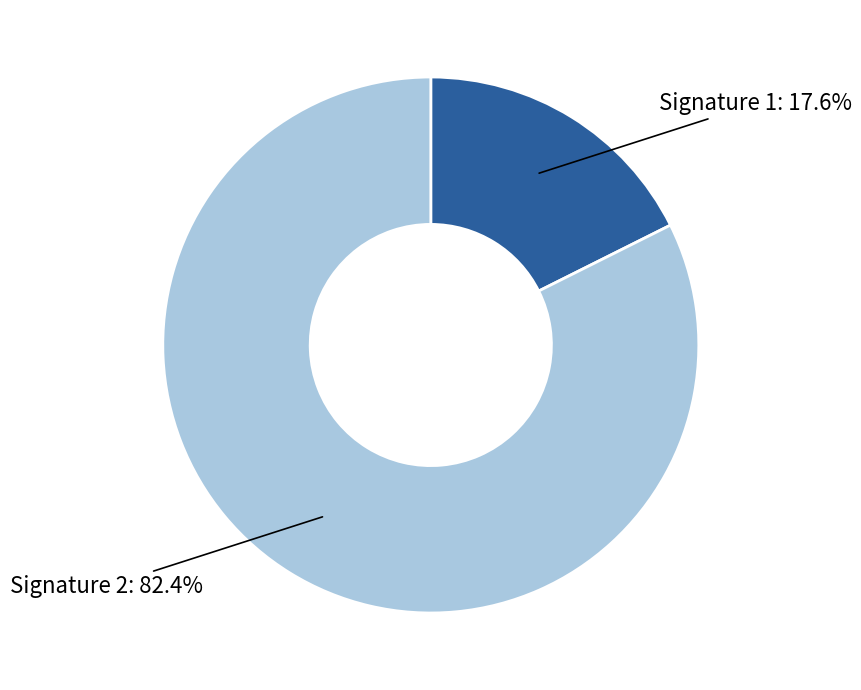

Is there a majority slice in this chart?

Yes